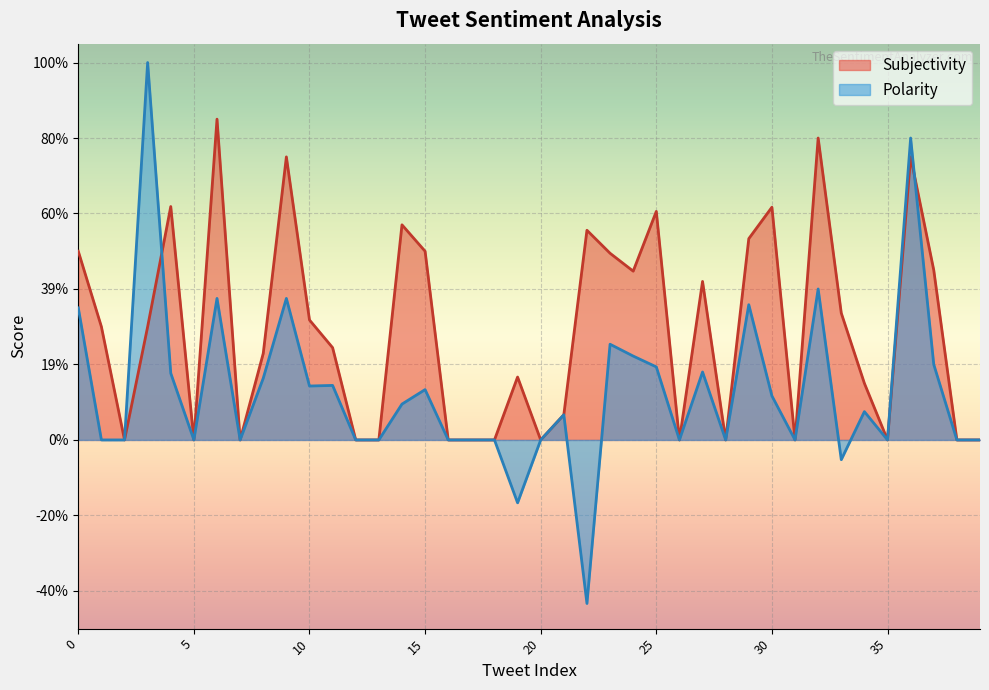

Which series ends up on top after the final intersection of Polarity and Subjectivity?

Subjectivity